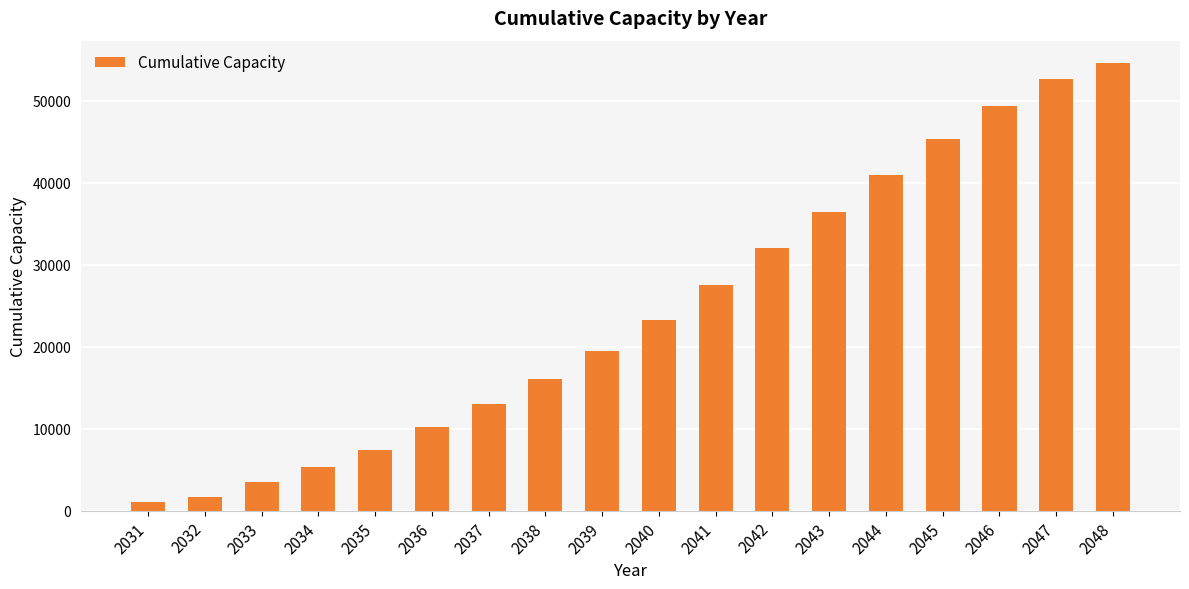

The value at 2041 is 48074.5. True or false?

False